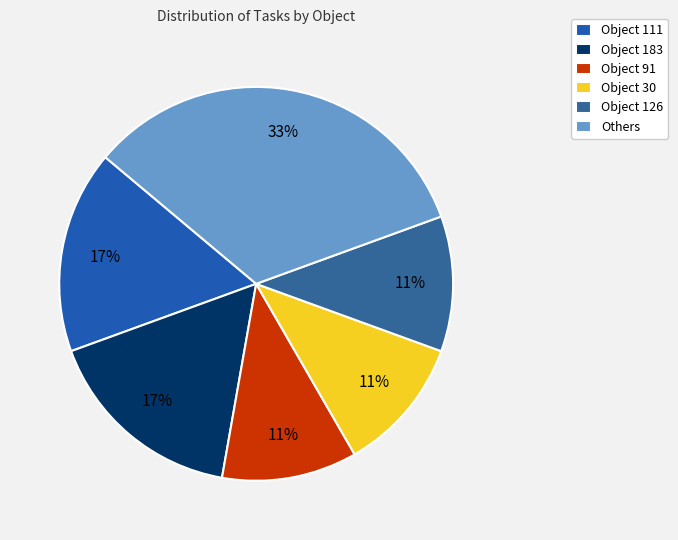

Count the number of slices in the pie.

6